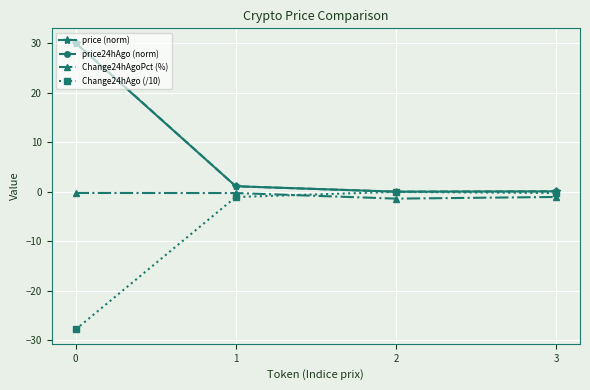

How many values in the price24hAgo (norm) series are below 1?

2